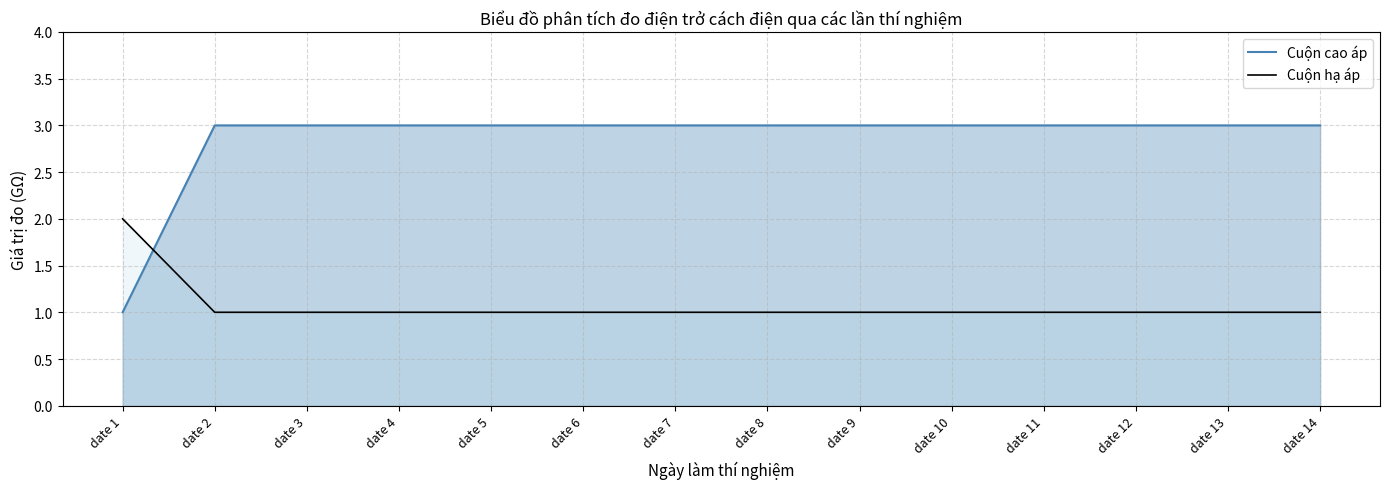

Which label corresponds to the smallest value in the chart?

date 1